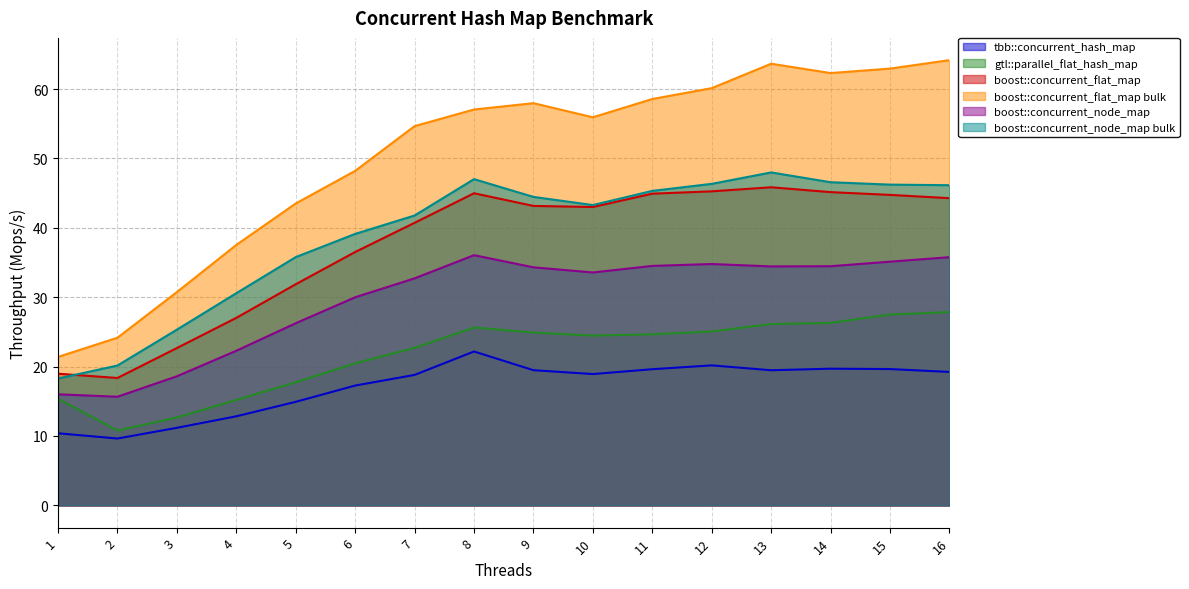

In tbb::concurrent_hash_map, how many points are lower than both neighbors (excluding endpoints)?

3